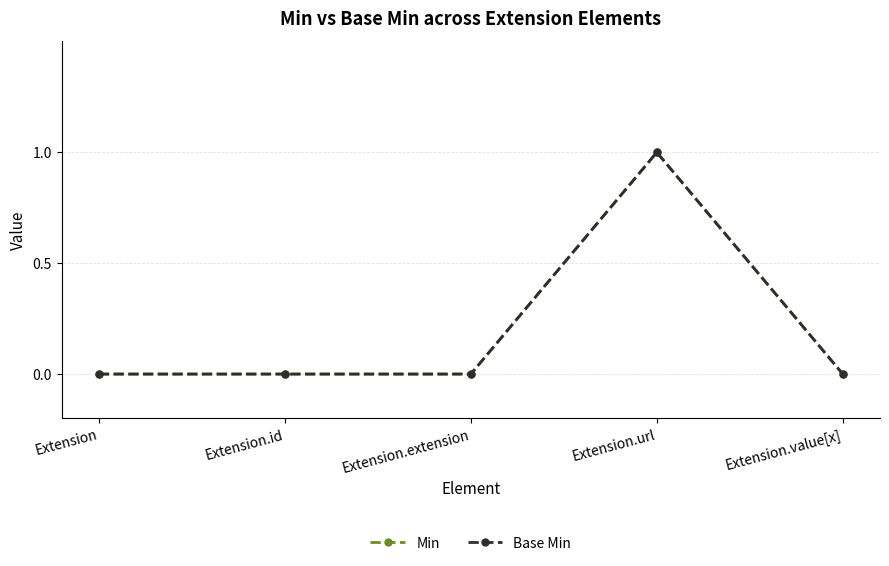

What is the label of the 1st point from the right?

Extension.value[x]